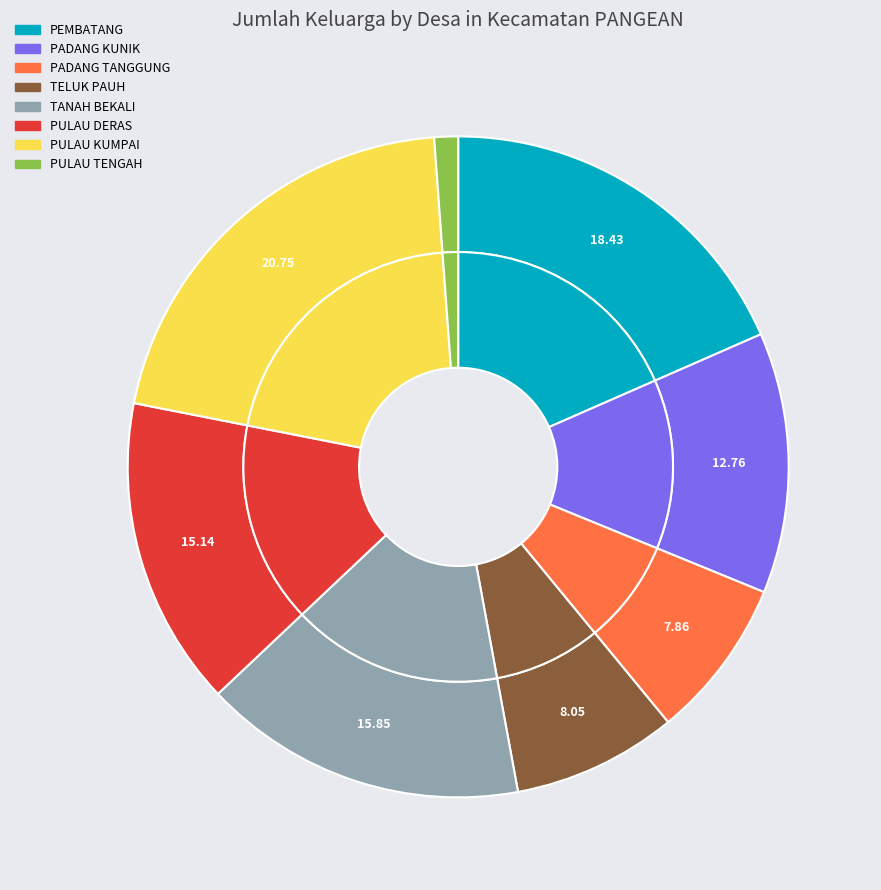

Is there a majority slice in this chart?

No